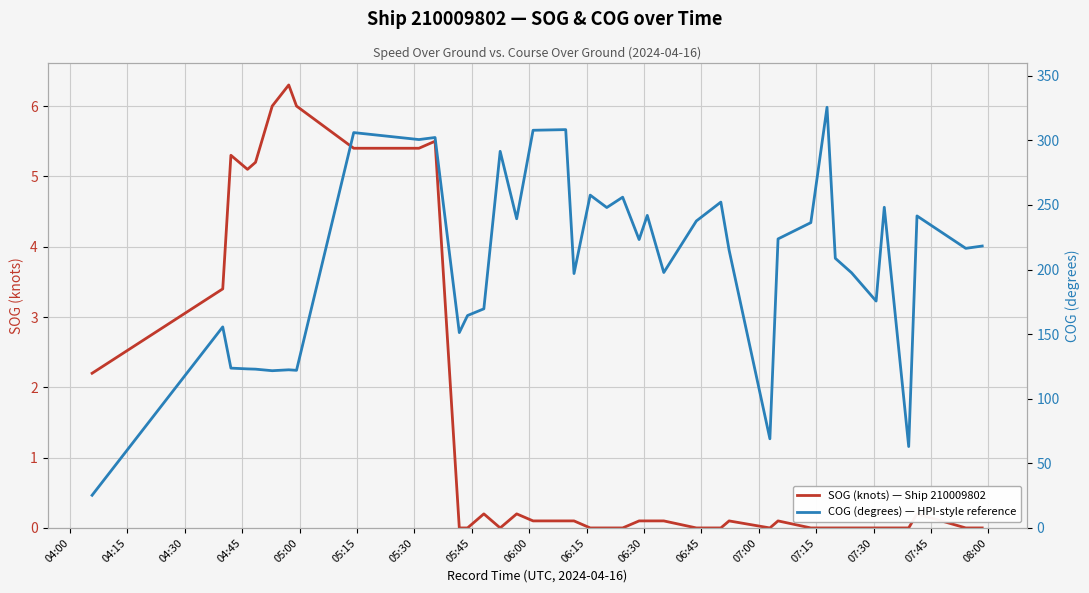

What is the difference between the second highest and second lowest values in the SOG (knots) — Ship 210009802 series?

6.0